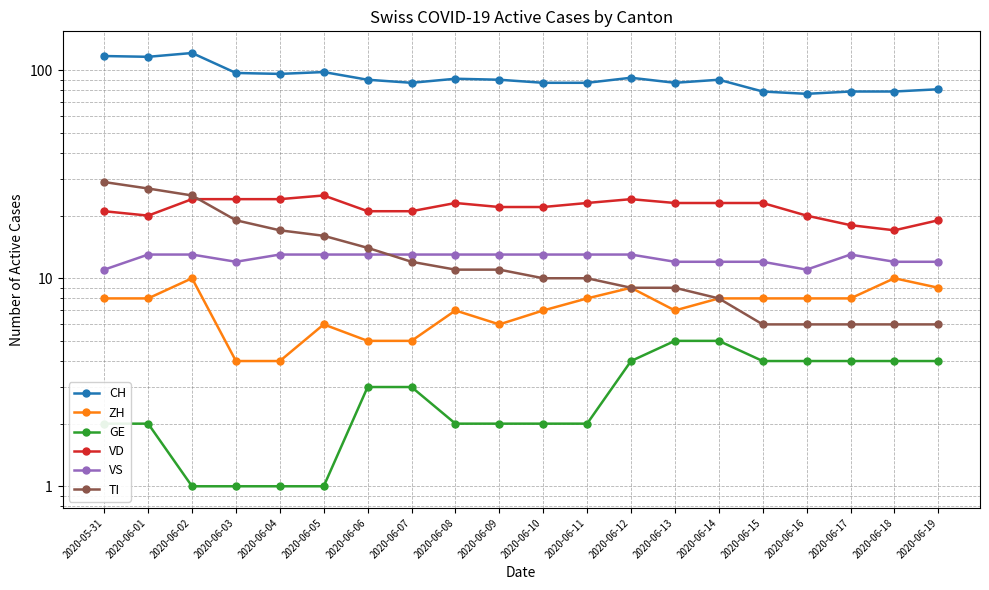

Reading left to right, extract all data points from this chart.

CH: 2020-05-31=117	2020-06-01=116	2020-06-02=121	2020-06-03=97	2020-06-04=96	2020-06-05=98	2020-06-06=90	2020-06-07=87	2020-06-08=91	2020-06-09=90	2020-06-10=87	2020-06-11=87	2020-06-12=92	2020-06-13=87	2020-06-14=90	2020-06-15=79	2020-06-16=77	2020-06-17=79	2020-06-18=79	2020-06-19=81
ZH: 2020-05-31=8	2020-06-01=8	2020-06-02=10	2020-06-03=4	2020-06-04=4	2020-06-05=6	2020-06-06=5	2020-06-07=5	2020-06-08=7	2020-06-09=6	2020-06-10=7	2020-06-11=8	2020-06-12=9	2020-06-13=7	2020-06-14=8	2020-06-15=8	2020-06-16=8	2020-06-17=8	2020-06-18=10	2020-06-19=9
GE: 2020-05-31=2	2020-06-01=2	2020-06-02=1	2020-06-03=1	2020-06-04=1	2020-06-05=1	2020-06-06=3	2020-06-07=3	2020-06-08=2	2020-06-09=2	2020-06-10=2	2020-06-11=2	2020-06-12=4	2020-06-13=5	2020-06-14=5	2020-06-15=4	2020-06-16=4	2020-06-17=4	2020-06-18=4	2020-06-19=4
VD: 2020-05-31=21	2020-06-01=20	2020-06-02=24	2020-06-03=24	2020-06-04=24	2020-06-05=25	2020-06-06=21	2020-06-07=21	2020-06-08=23	2020-06-09=22	2020-06-10=22	2020-06-11=23	2020-06-12=24	2020-06-13=23	2020-06-14=23	2020-06-15=23	2020-06-16=20	2020-06-17=18	2020-06-18=17	2020-06-19=19
VS: 2020-05-31=11	2020-06-01=13	2020-06-02=13	2020-06-03=12	2020-06-04=13	2020-06-05=13	2020-06-06=13	2020-06-07=13	2020-06-08=13	2020-06-09=13	2020-06-10=13	2020-06-11=13	2020-06-12=13	2020-06-13=12	2020-06-14=12	2020-06-15=12	2020-06-16=11	2020-06-17=13	2020-06-18=12	2020-06-19=12
TI: 2020-05-31=29	2020-06-01=27	2020-06-02=25	2020-06-03=19	2020-06-04=17	2020-06-05=16	2020-06-06=14	2020-06-07=12	2020-06-08=11	2020-06-09=11	2020-06-10=10	2020-06-11=10	2020-06-12=9	2020-06-13=9	2020-06-14=8	2020-06-15=6	2020-06-16=6	2020-06-17=6	2020-06-18=6	2020-06-19=6